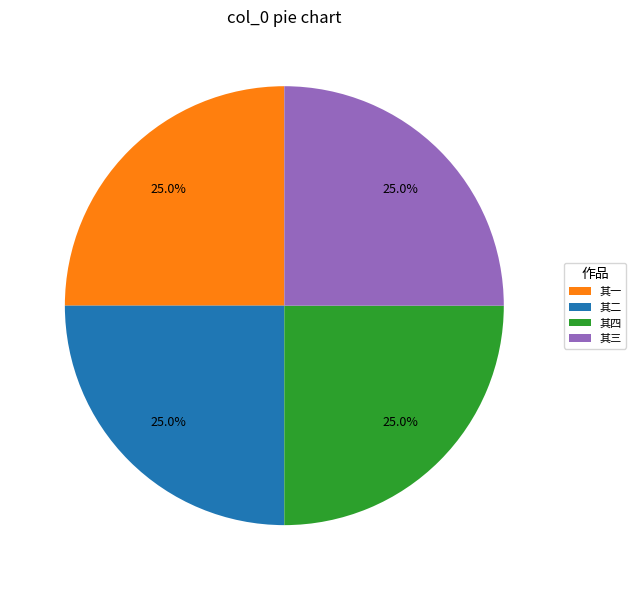

What percentage do 其二 and 其三 together represent?

50.0%